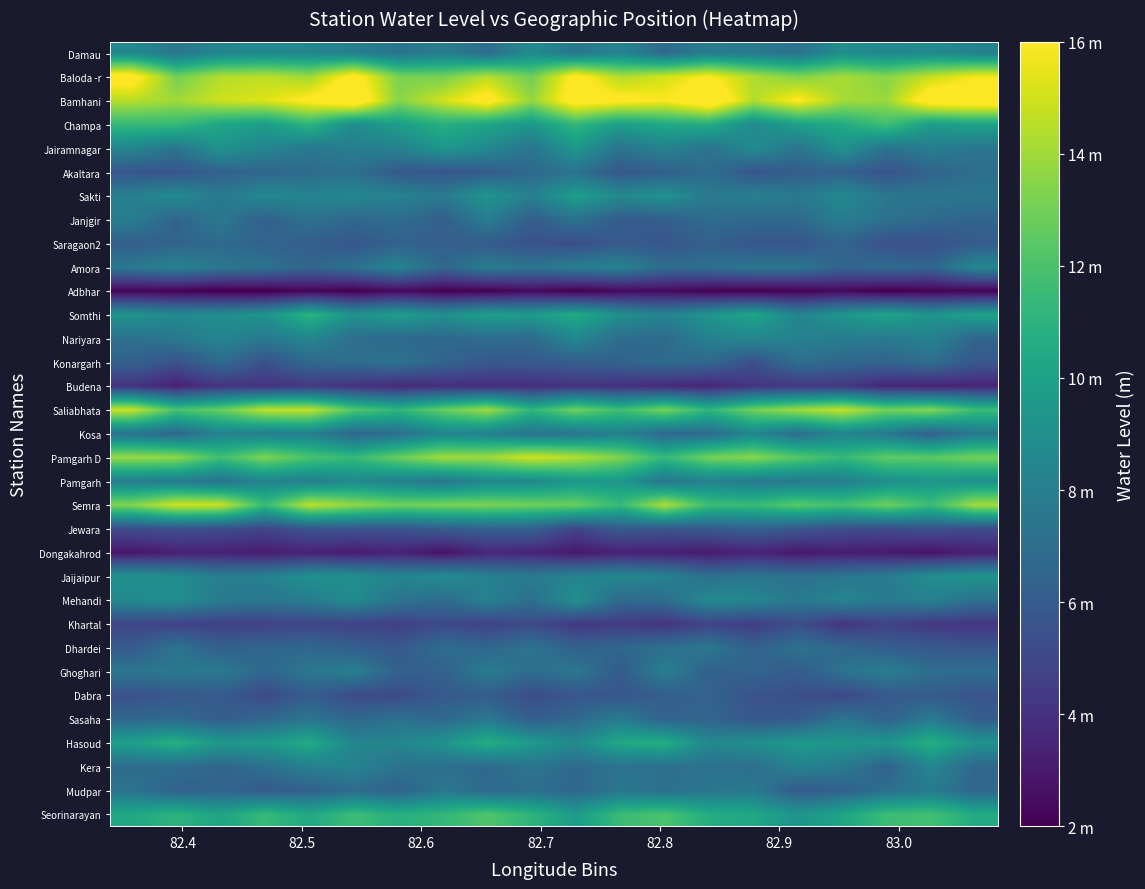

At how many categories does at least one series exceed 14?

18